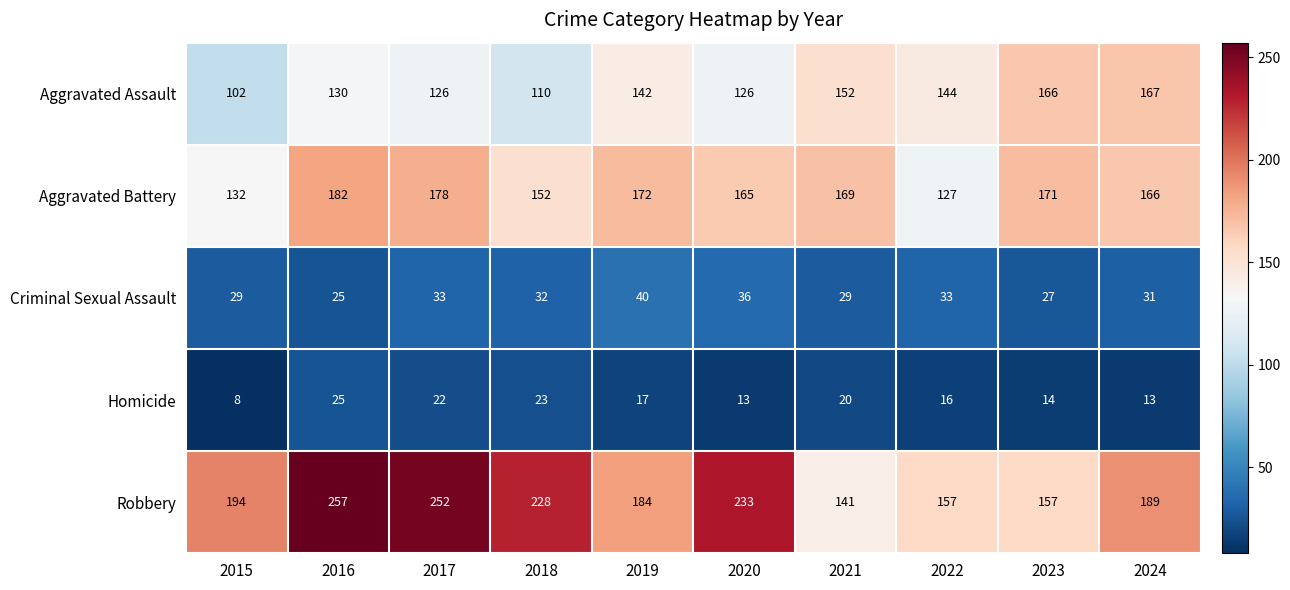

What is the approximate value of Criminal Sexual Assault at 2020, to the nearest 5?

35